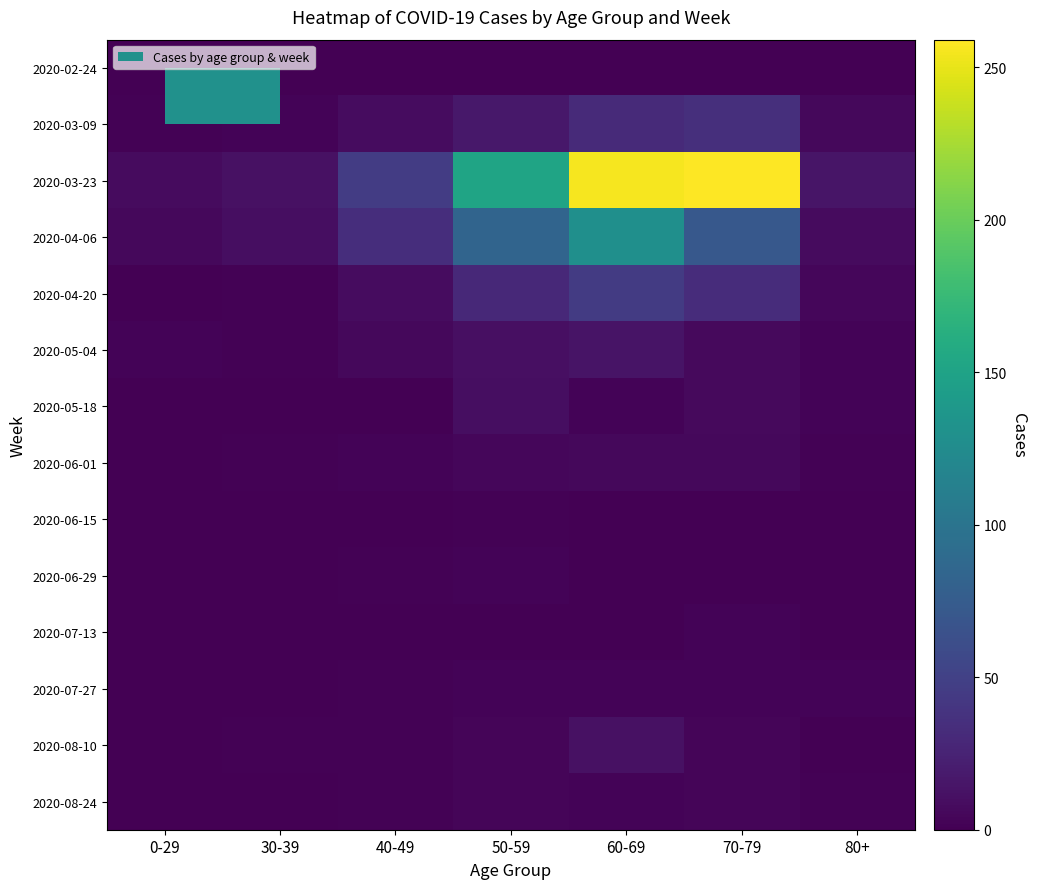

At which category does the chart reach its minimum across all series?

0-29